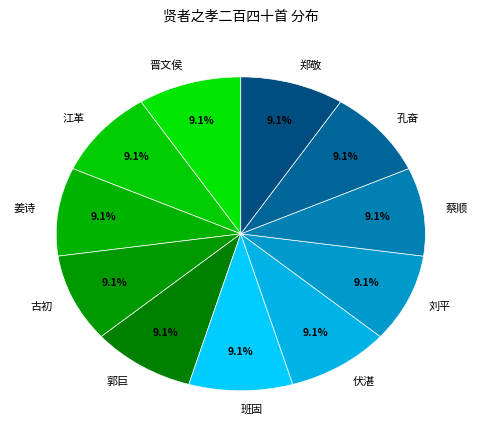

To the nearest percent, what percentage of the pie is 江革?

9%